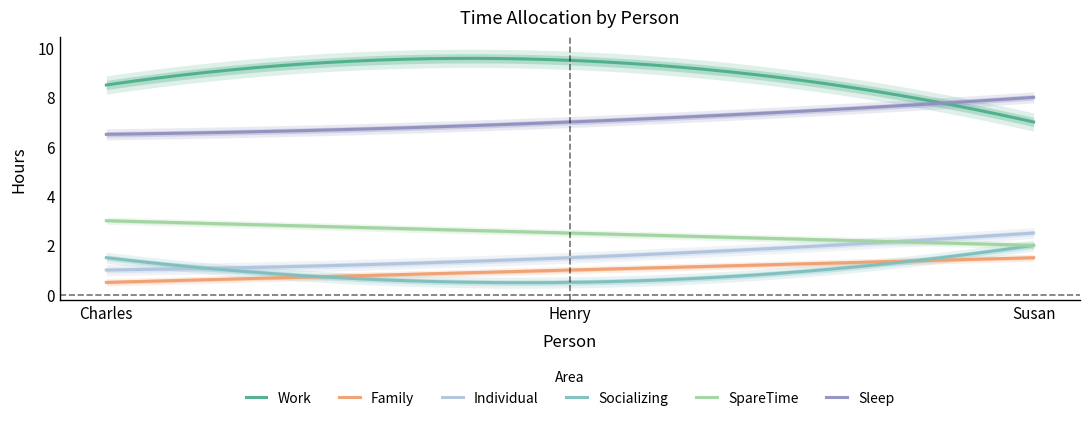

What is the total value across all series at Charles?

21.0